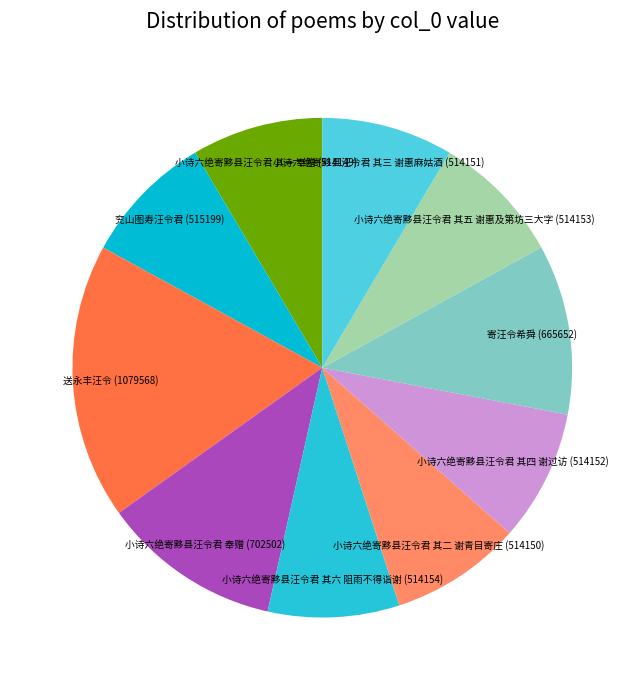

True or false: 兖山图寿汪令君 accounts for 1% of the total.

False